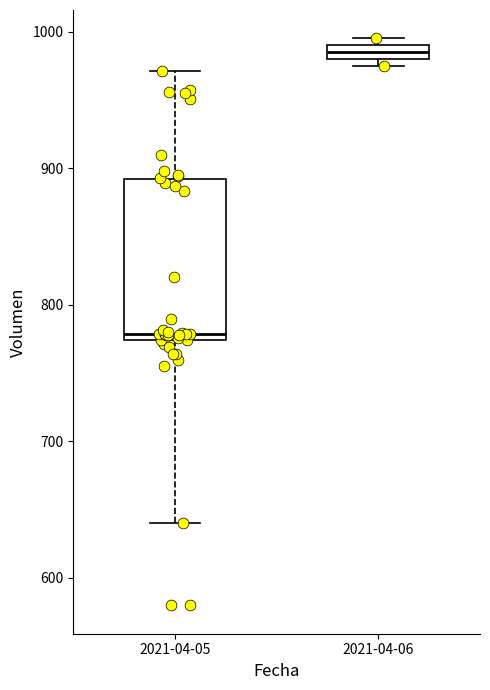

Where does the lower whisker of the box for 2021-04-05 end on the y-axis? The values are not printed on the chart, so give them approximately, as read against the axis.

640